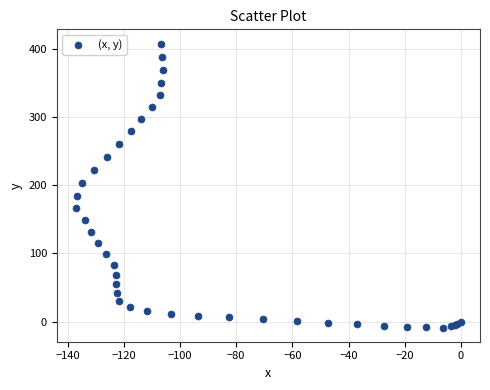

What Y value in the scatter plot is closest to 199?

203.8